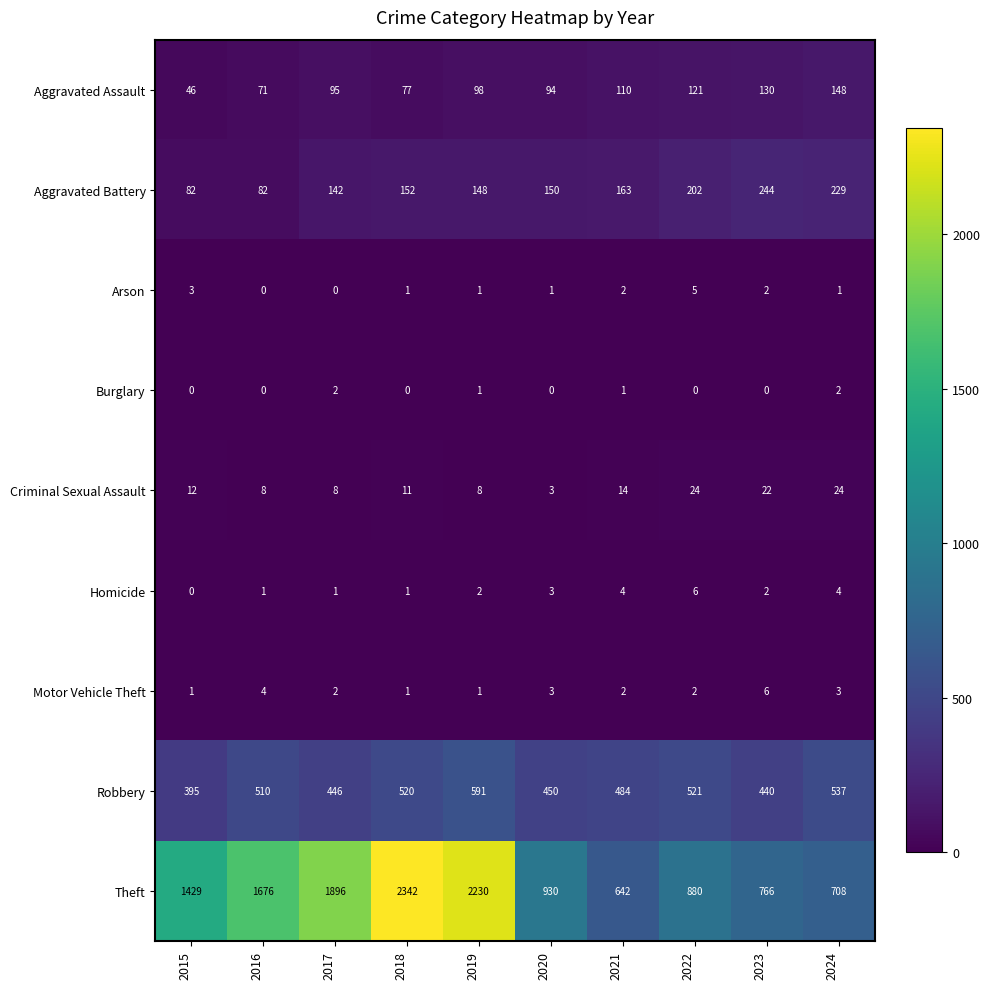

The value of Criminal Sexual Assault at 2021 is 8. True or false?

False